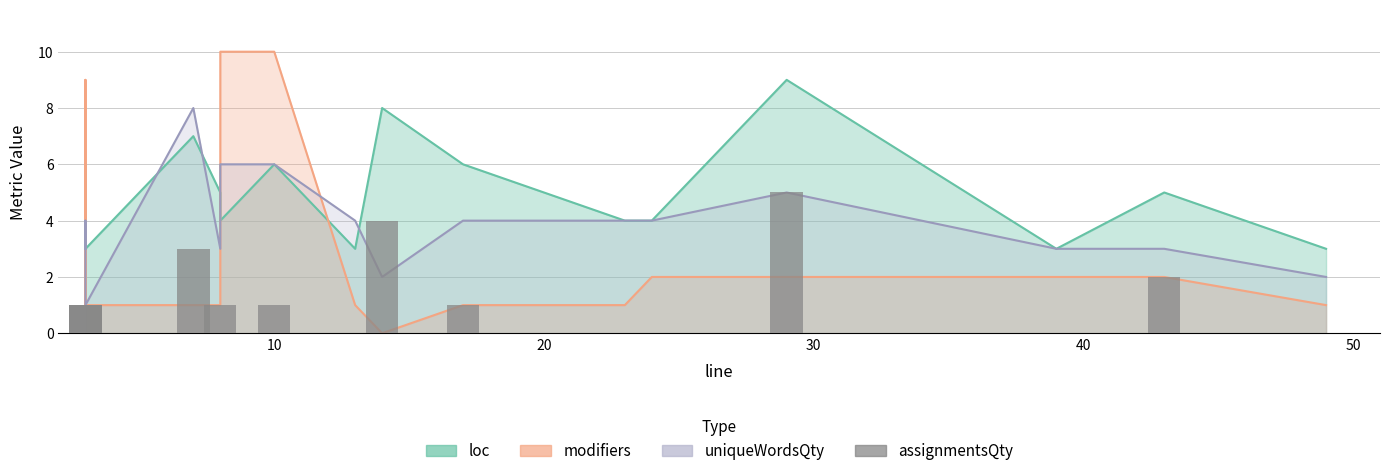

How many values are below 1?

7